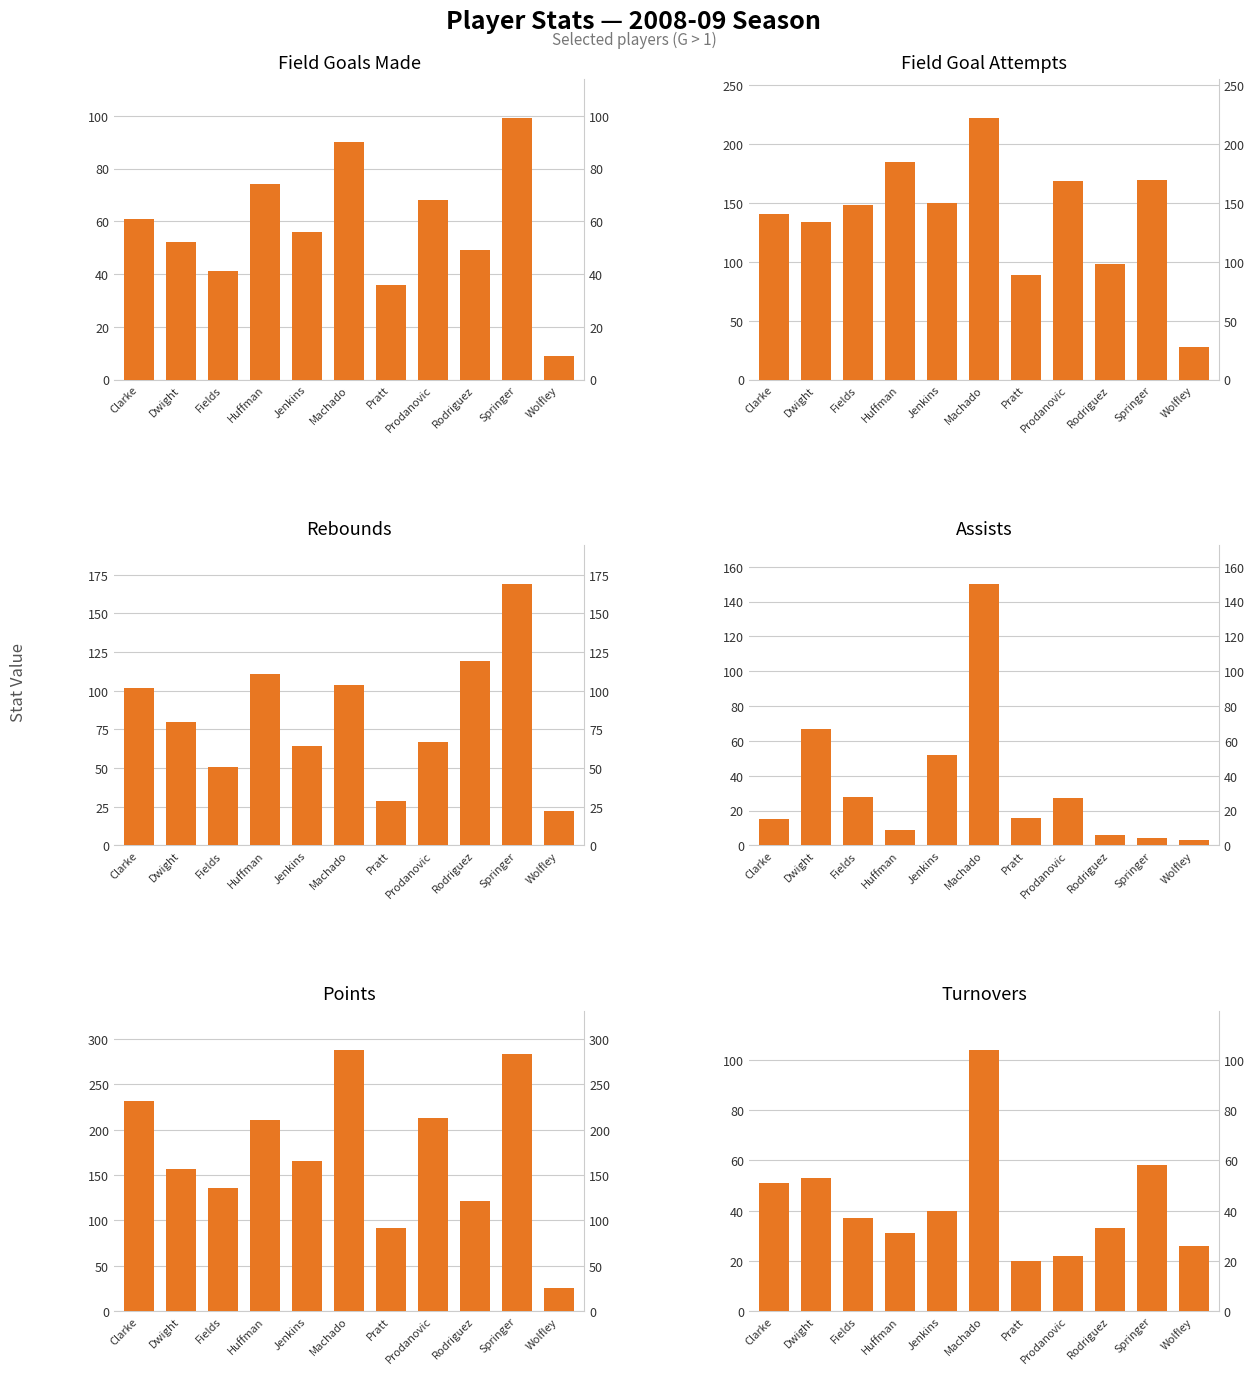

What position from the left is Machado?

6